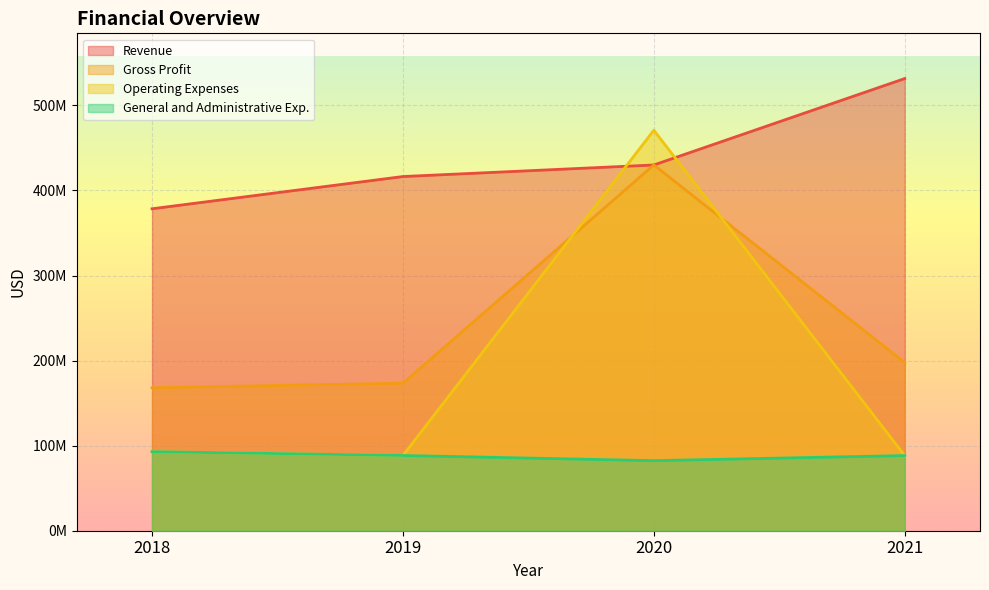

What is the value of the Operating Expenses point at the 1st from the left?

92955000